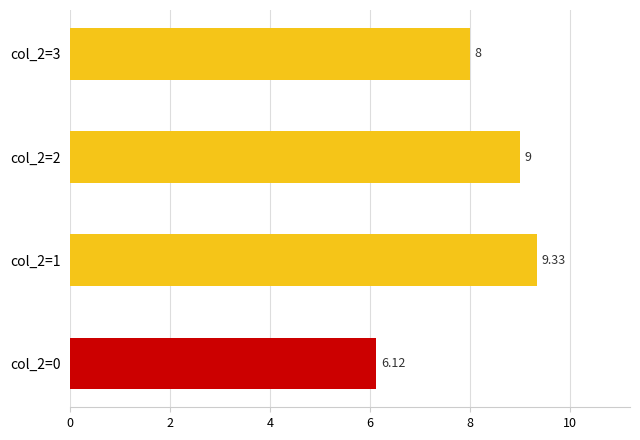

Rank the categories by value from lowest to highest.

col_2=0, col_2=3, col_2=2, col_2=1